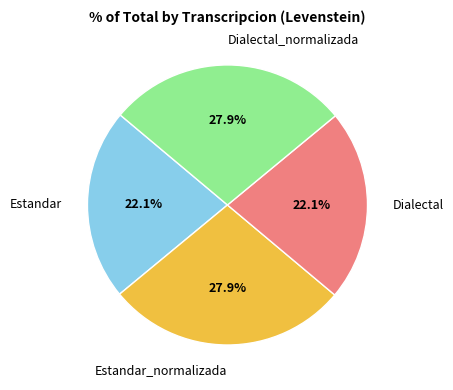

What is the total percentage of Dialectal and Estandar?

44.2%